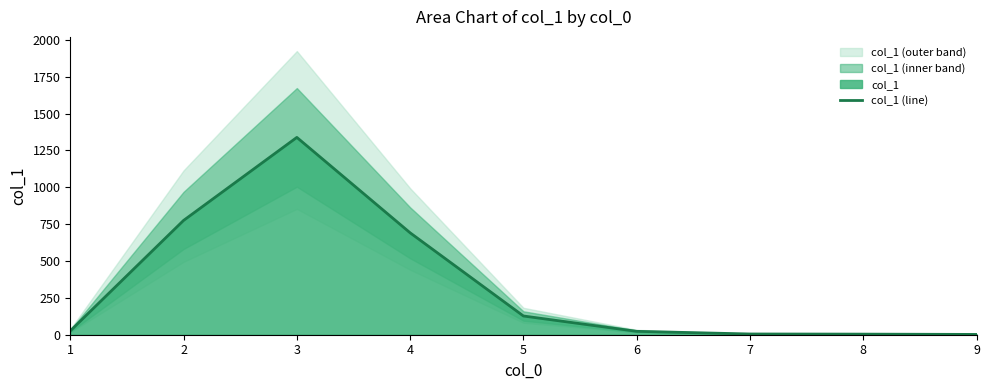

Does the chart have visible grid lines?

No